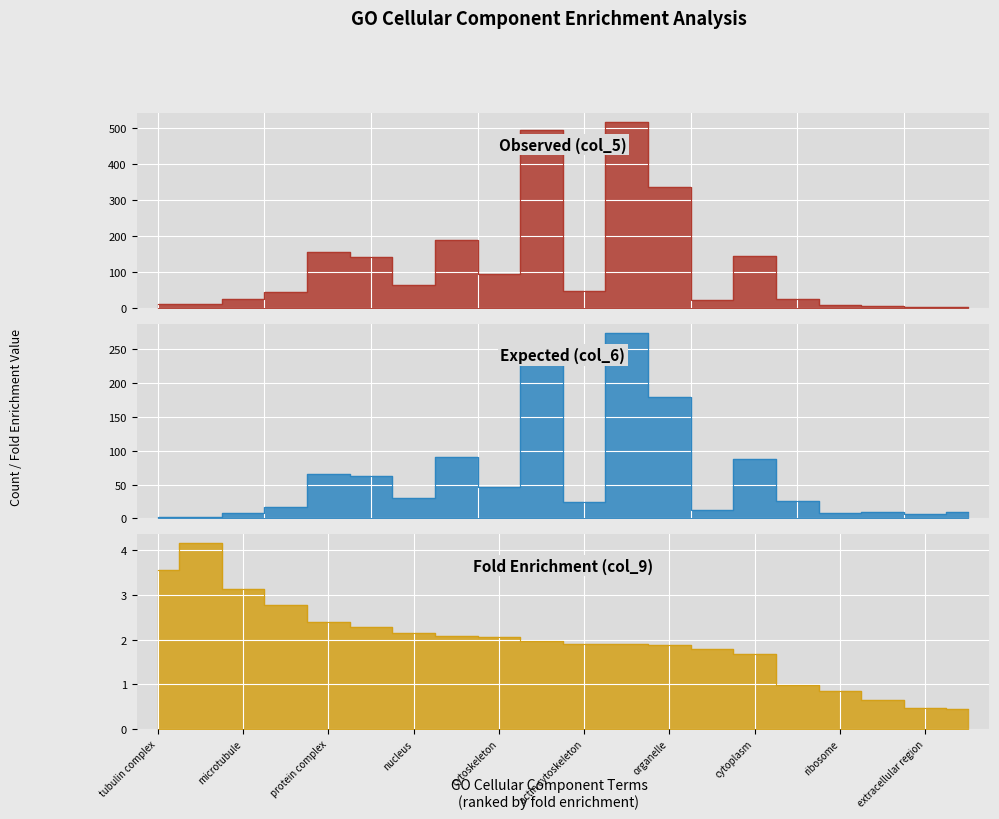

Reading left to right, extract all data points from this chart.

Observed (col_5): 11.0	10.0	26.0	45.0	157.0	141.0	65.0	188.0	95.0	496.0	47.0	517.0	337.0	21.0	146.0	25.0	7.0	6.0	3.0	4.0
Expected (col_6): 1.9	2.4	8.3	16.2	65.3	62.2	30.3	90.4	46.1	252.9	24.6	274.1	179.4	11.8	87.2	25.4	8.2	9.3	6.6	9.1
Fold Enrichment (col_9): 3.5	4.2	3.1	2.8	2.4	2.3	2.1	2.1	2.1	2.0	1.9	1.9	1.9	1.8	1.7	1.0	0.8	0.6	0.5	0.4